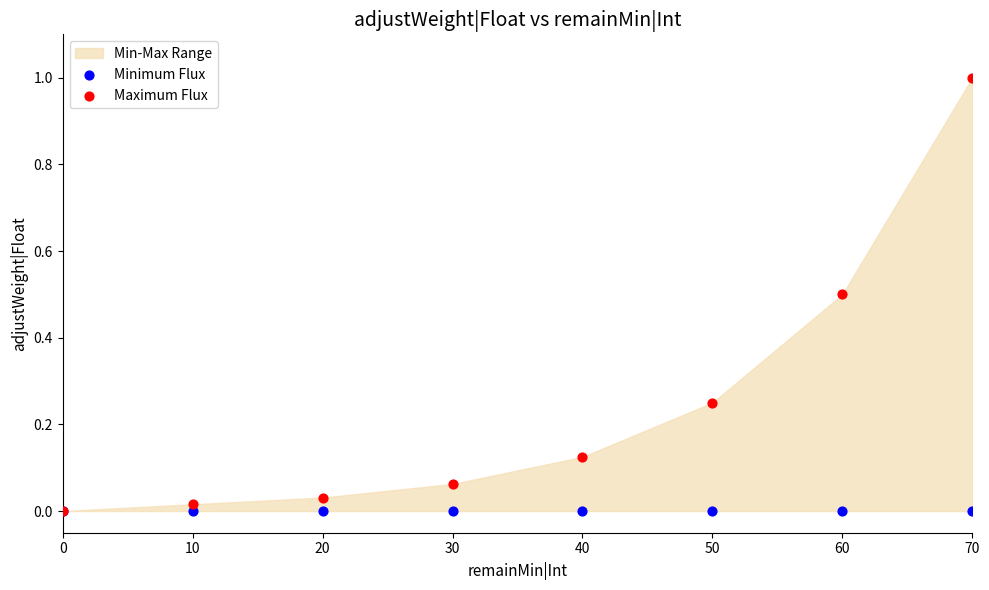

Which series has the largest Y range (max minus min)?

Maximum Flux